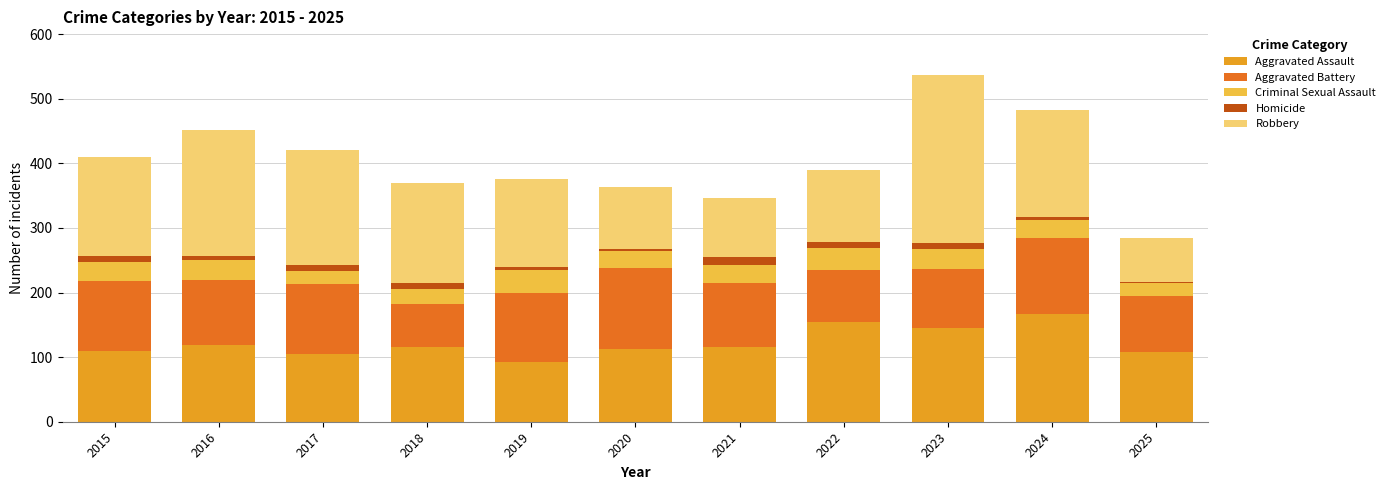

The value of Aggravated Assault at 2021 is 154. True or false?

False